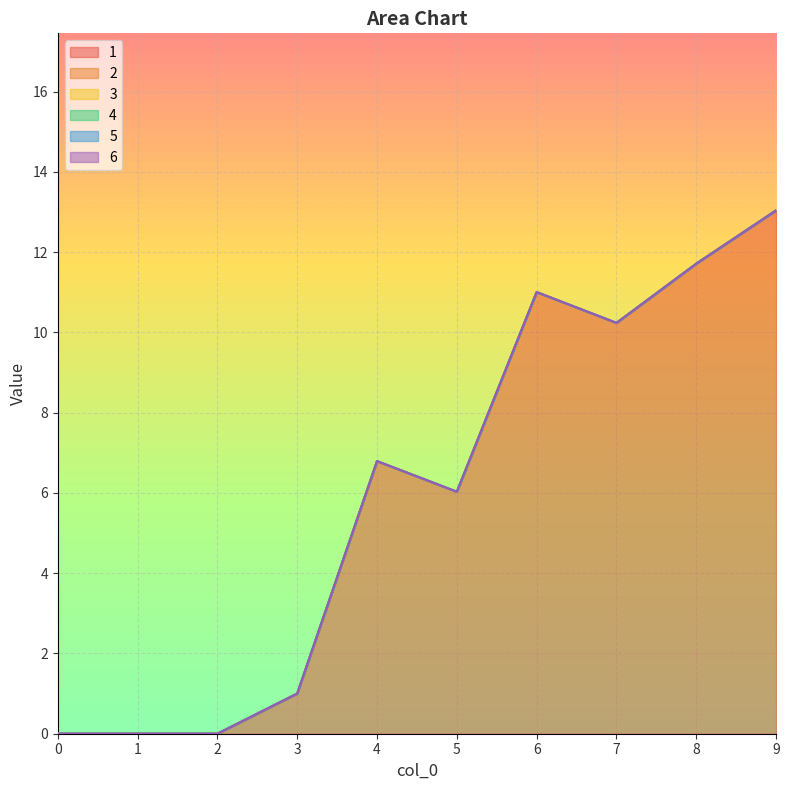

Reading left to right, extract all data points from this chart.

1: 0=0.0	1=0.0	2=0.0	3=1.0	4=6.8	5=6.0	6=11.0	7=10.2	8=11.7	9=13.0
2: 0=0.0	1=0.0	2=0.0	3=0.0	4=0.0	5=0.0	6=0.0	7=0.0	8=0.0	9=0.0
3: 0=0.0	1=0.0	2=0.0	3=0.0	4=0.0	5=0.0	6=0.0	7=0.0	8=0.0	9=0.0
4: 0=0.0	1=0.0	2=0.0	3=0.0	4=0.0	5=0.0	6=0.0	7=0.0	8=0.0	9=0.0
5: 0=0.0	1=0.0	2=0.0	3=0.0	4=0.0	5=0.0	6=0.0	7=0.0	8=0.0	9=0.0
6: 0=0.0	1=0.0	2=0.0	3=0.0	4=0.0	5=0.0	6=0.0	7=0.0	8=0.0	9=0.0